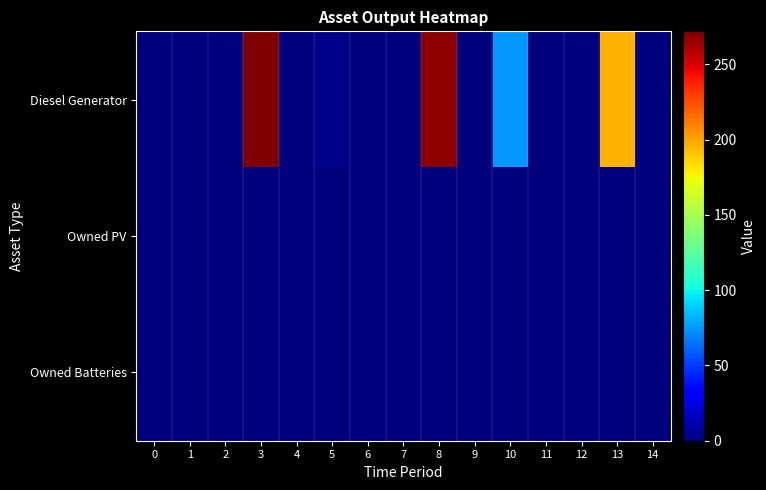

Reading right to left, extract all data points from this chart.

Diesel Generator: 14=0	13=196	12=0	11=0	10=75	9=0	8=268	7=0	6=0	5=3	4=0	3=272	2=0	1=0	0=0
Owned PV: 14=0	13=0	12=0	11=0	10=0	9=0	8=0	7=0	6=0	5=0	4=0	3=0	2=0	1=0	0=0
Owned Batteries: 14=0	13=0	12=0	11=0	10=0	9=0	8=0	7=0	6=0	5=0	4=0	3=0	2=0	1=0	0=0